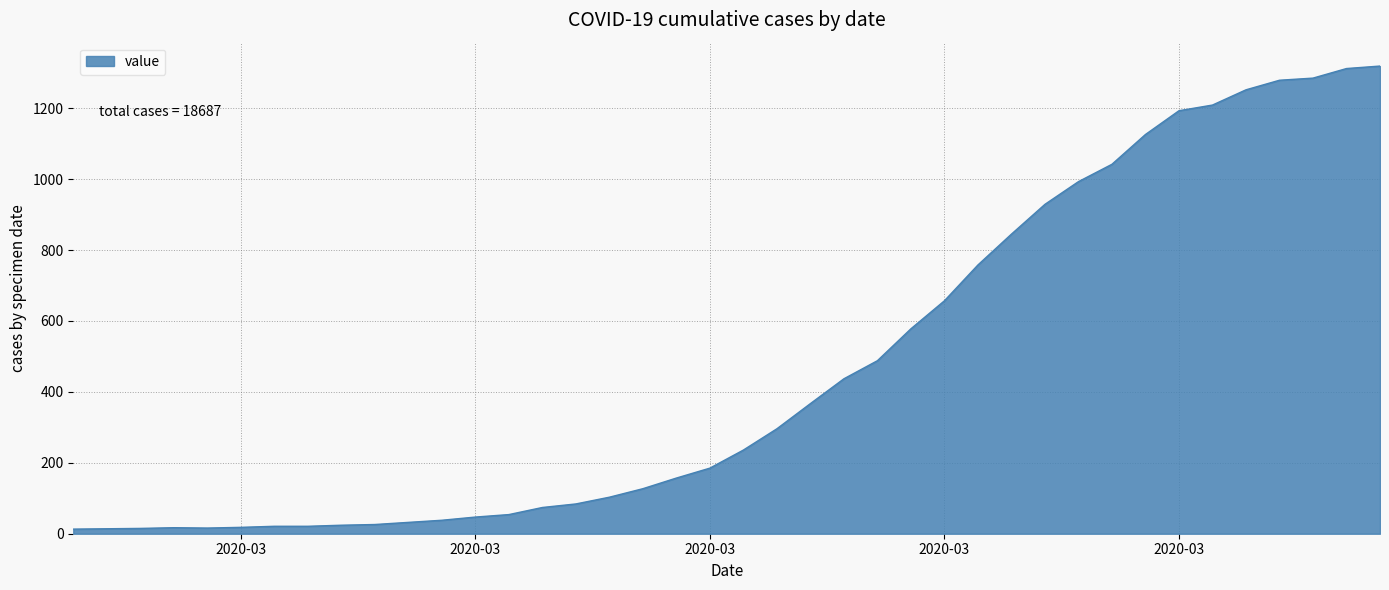

What is the greatest value displayed?

1319